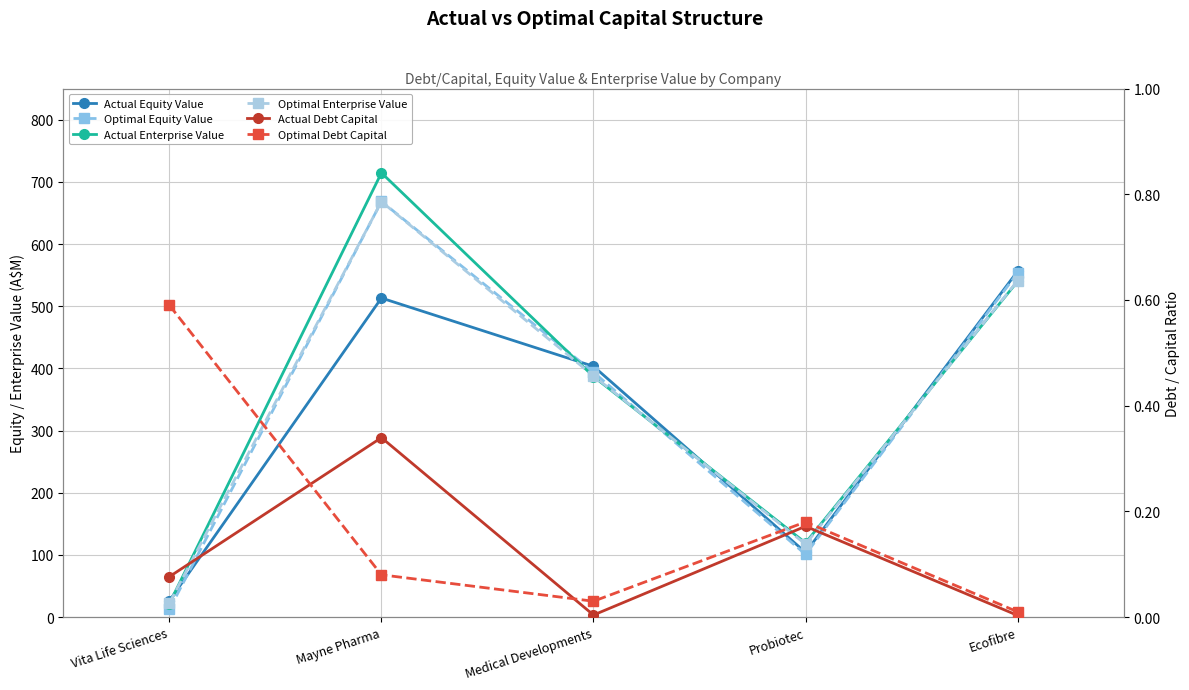

Does the chart display data point markers on the line(s)?

Yes